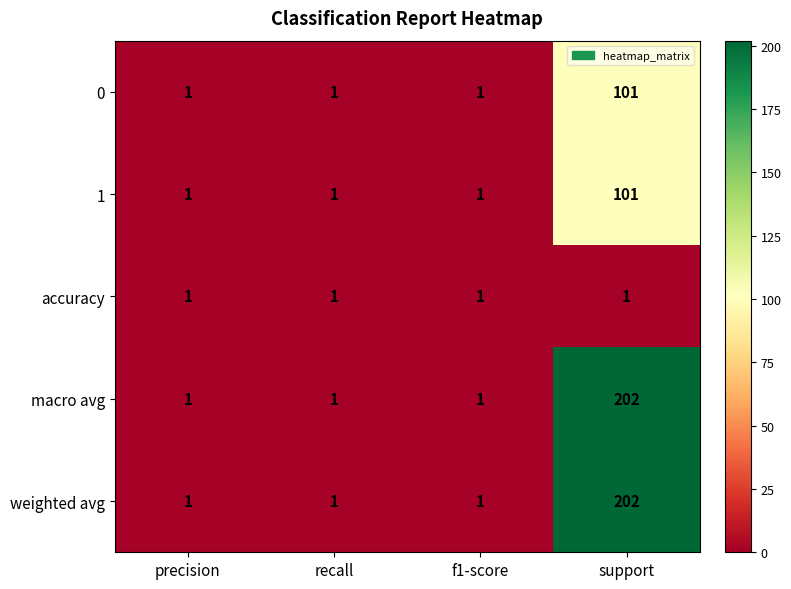

Reading left to right, list all the values displayed in this chart.

0: 1	1	1	101
1: 1	1	1	101
accuracy: 1	1	1	1
macro avg: 1	1	1	202
weighted avg: 1	1	1	202